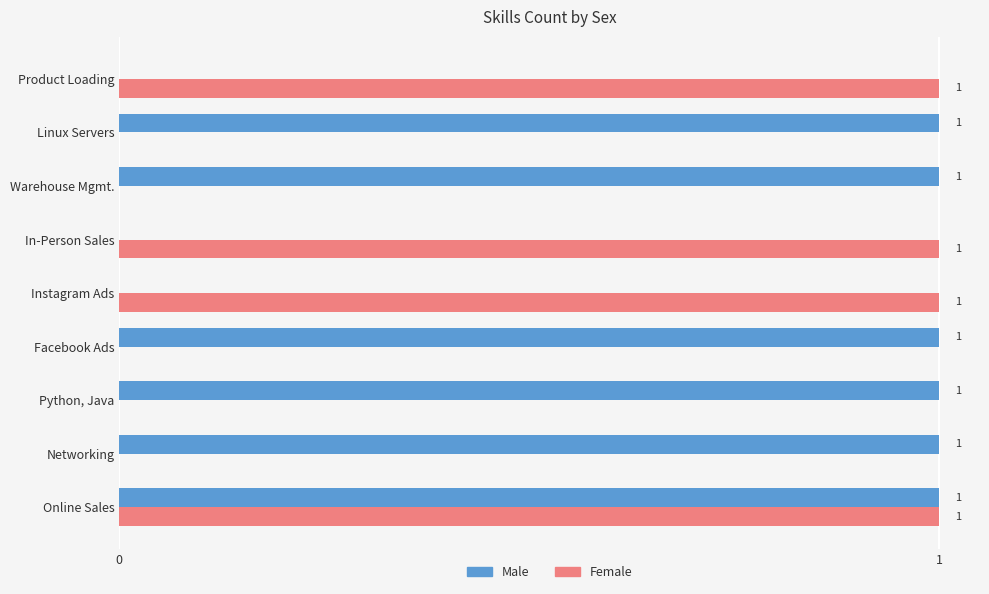

Which series has the largest total across all categories?

Male